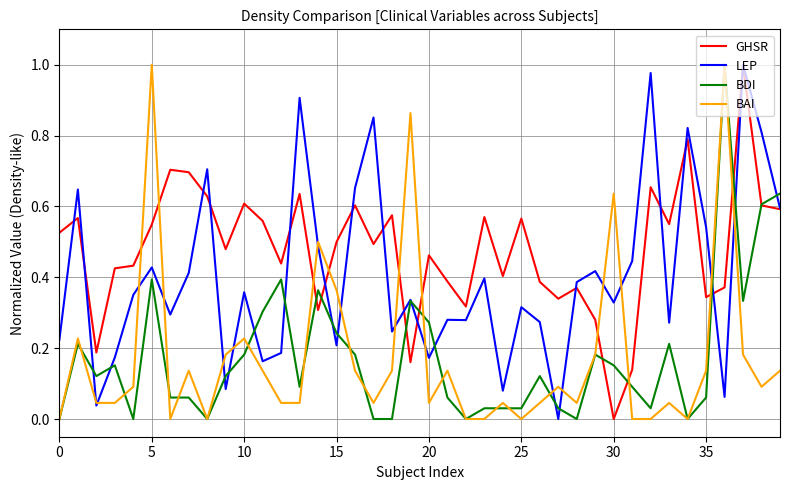

True or false: BAI and GHSR intersect in this chart.

True